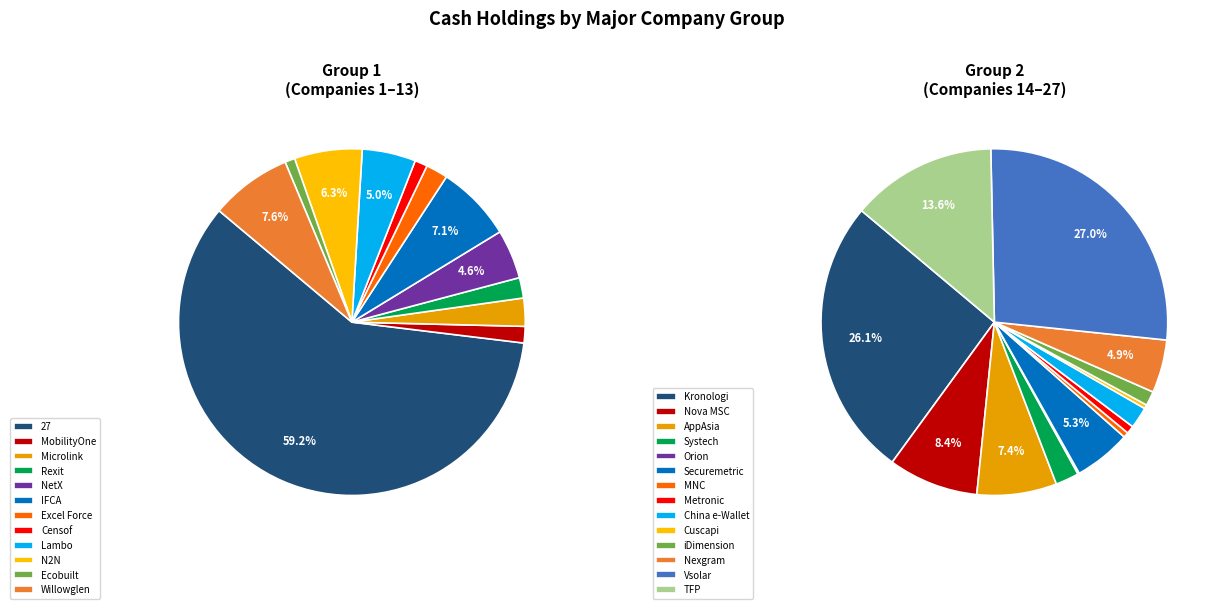

Do Vsolar and 27 together represent more than half of the pie?

Yes